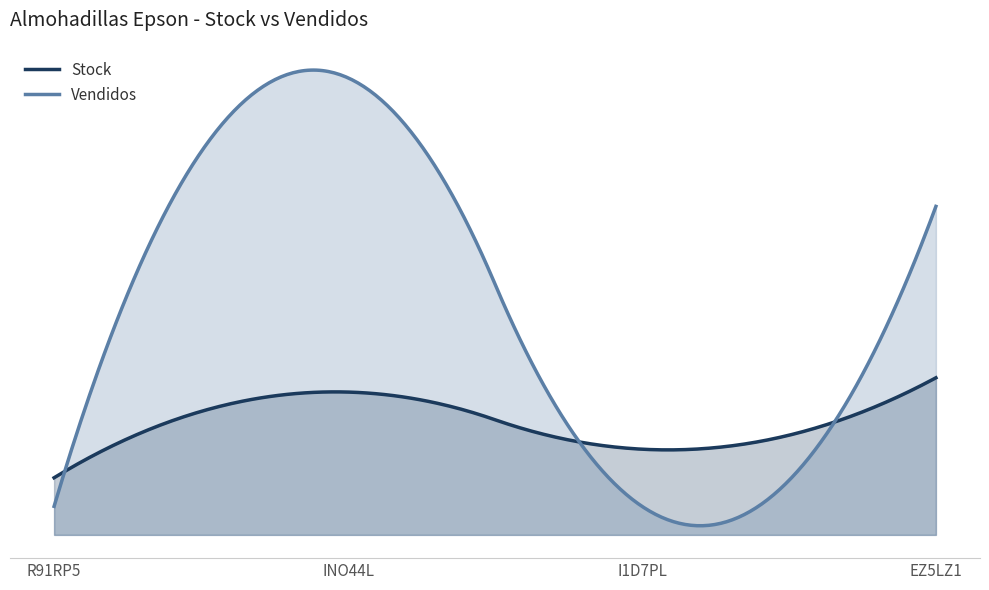

What is the label of the 4th point from the left?

EZ5LZ1